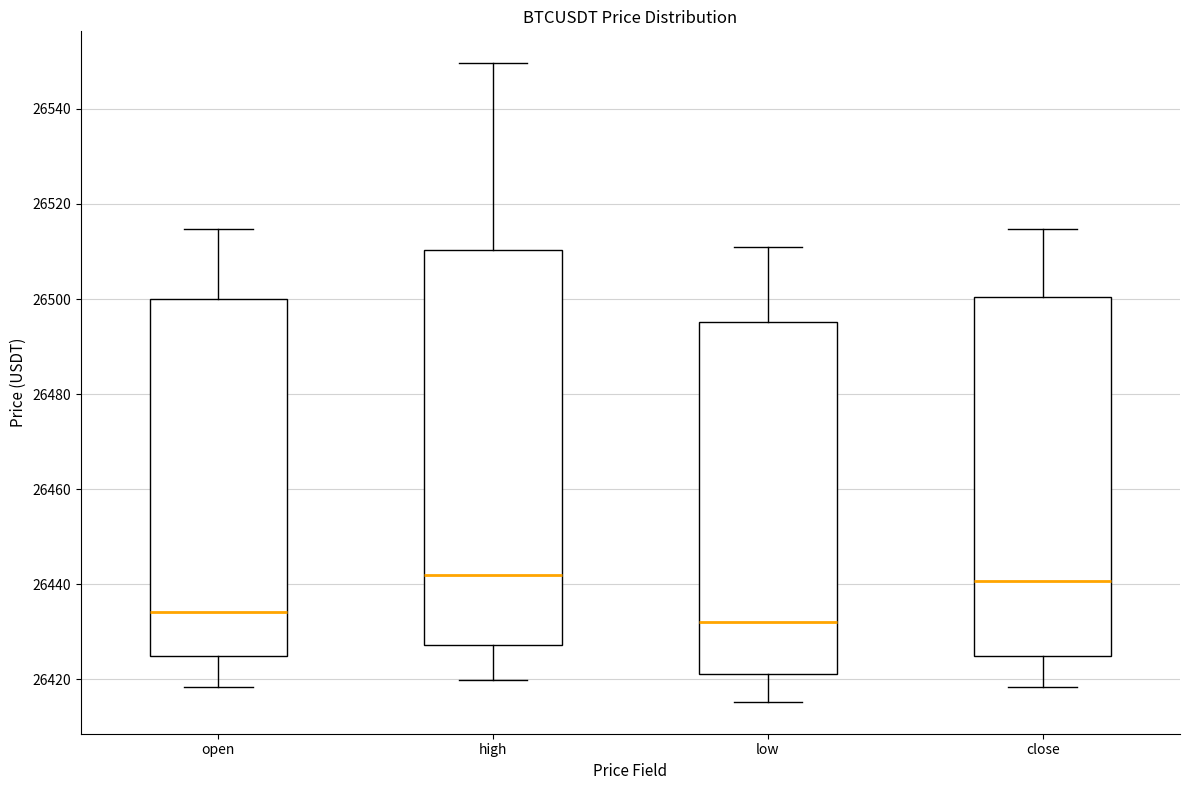

Where is the lower edge of the box for close on the y-axis? The values are not printed on the chart, so give them approximately, as read against the axis.

26424